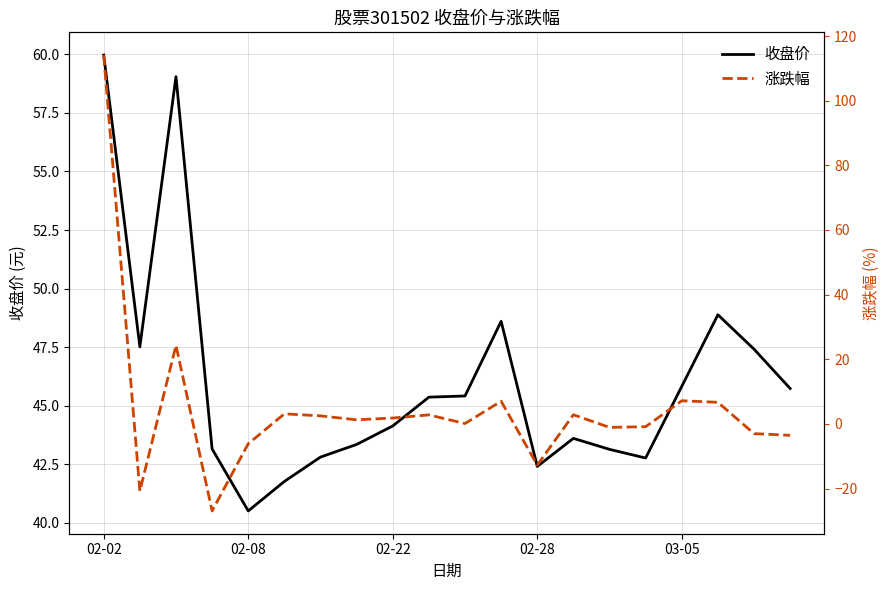

List the series in order of their peak value, lowest first.

收盘价, 涨跌幅